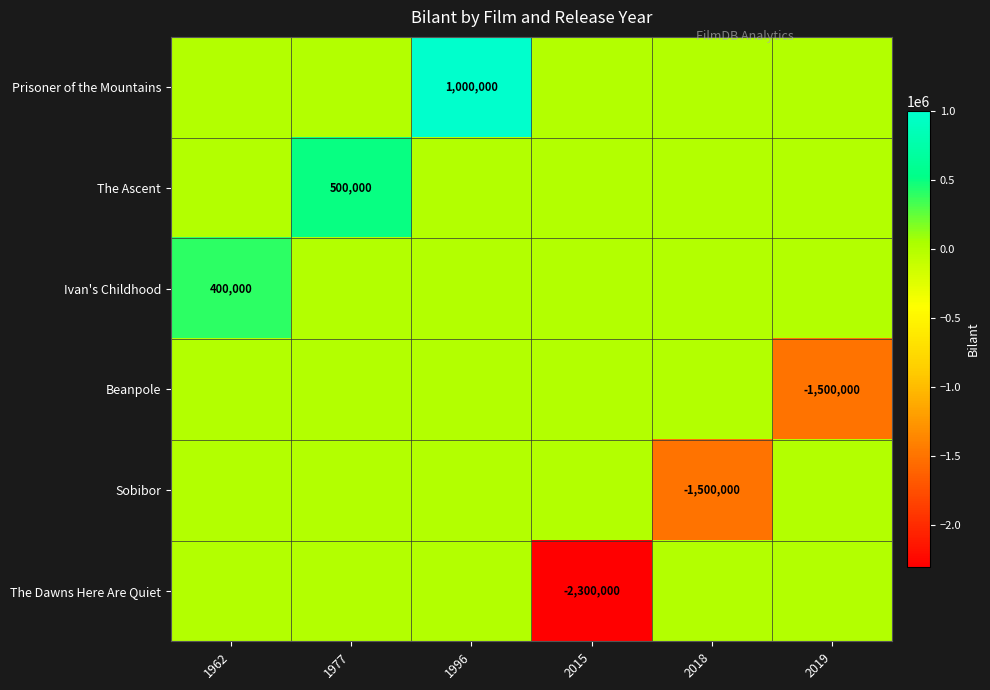

Between 1962 and 2019, which is larger?

1962